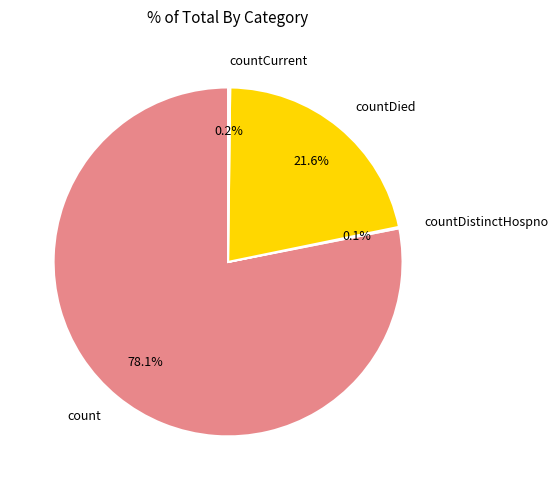

Is there a majority slice in this chart?

Yes